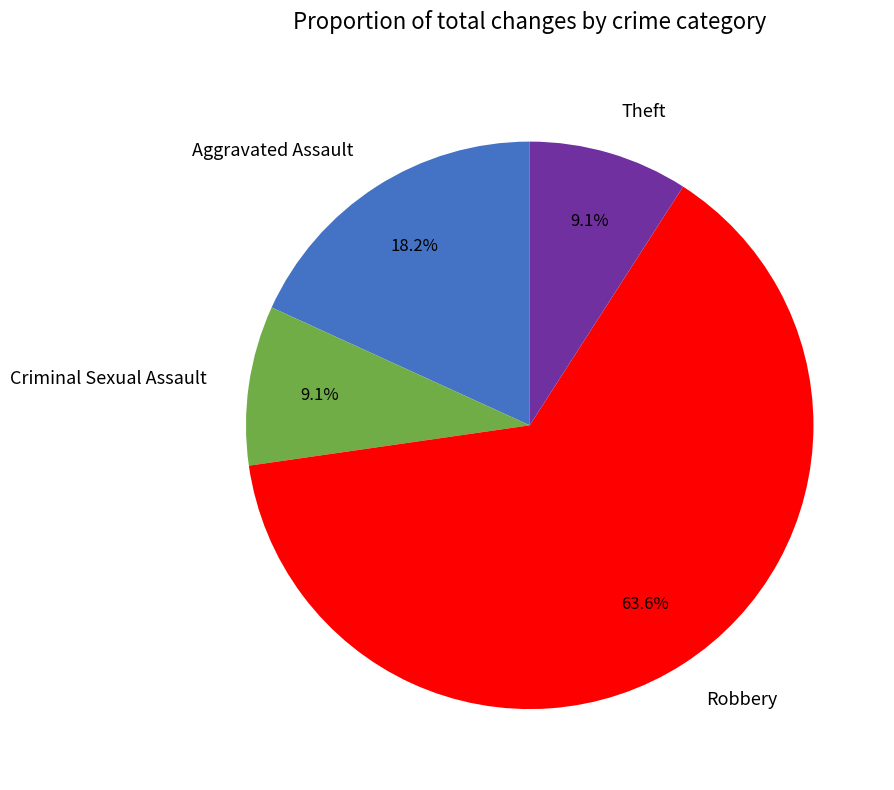

How many slices are in this pie chart?

4